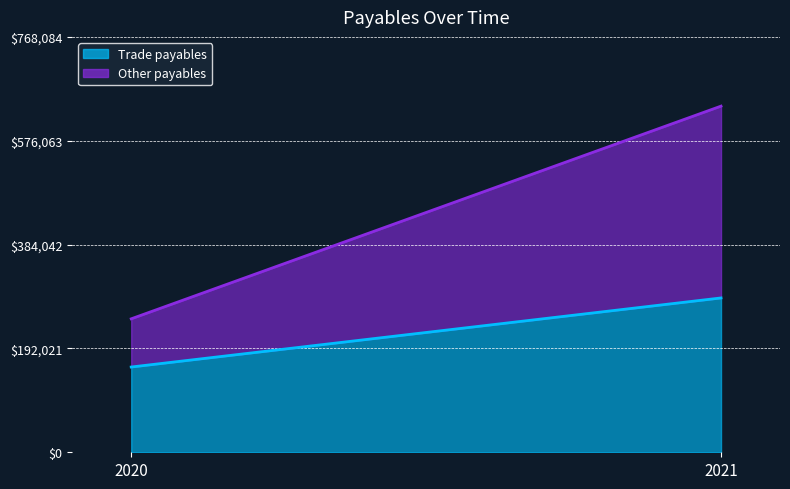

Reading left to right, list all the values displayed in this chart.

Trade payables: 2020=157647	2021=285367
Other payables: 2020=89129	2021=354703